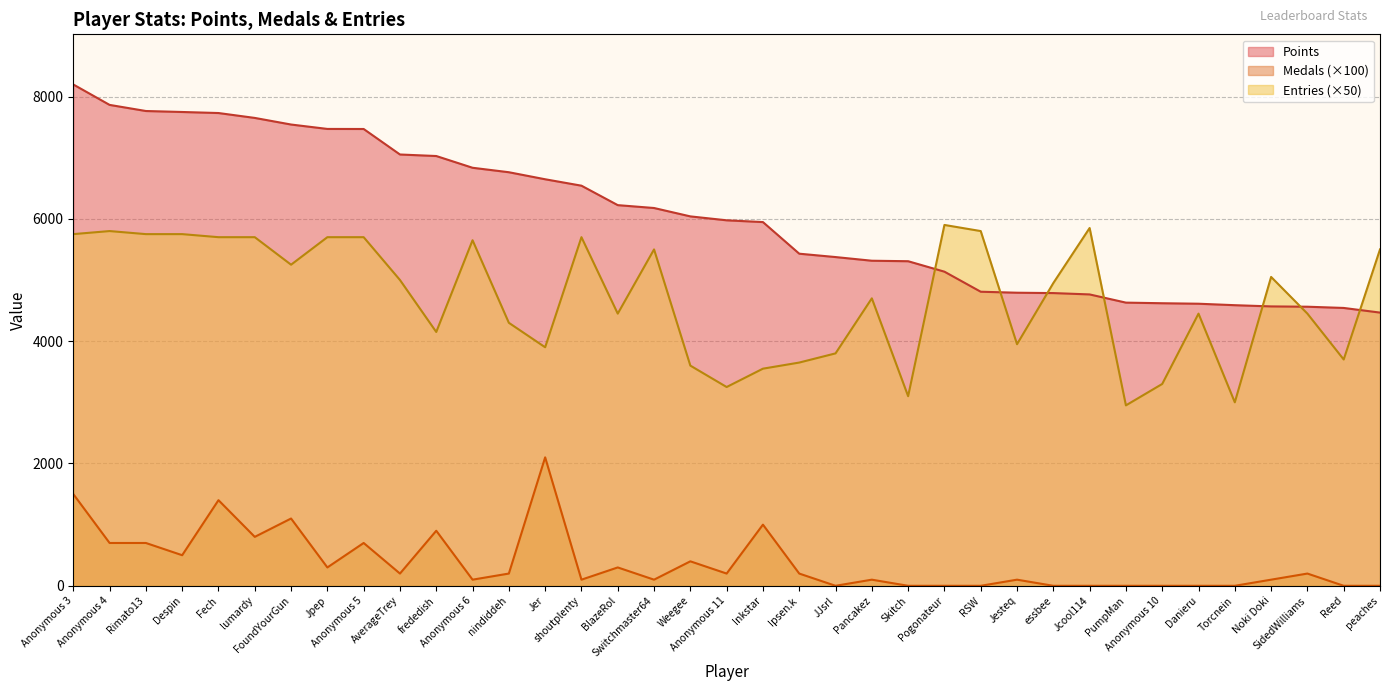

How many data points in Points are less than 5976?

18